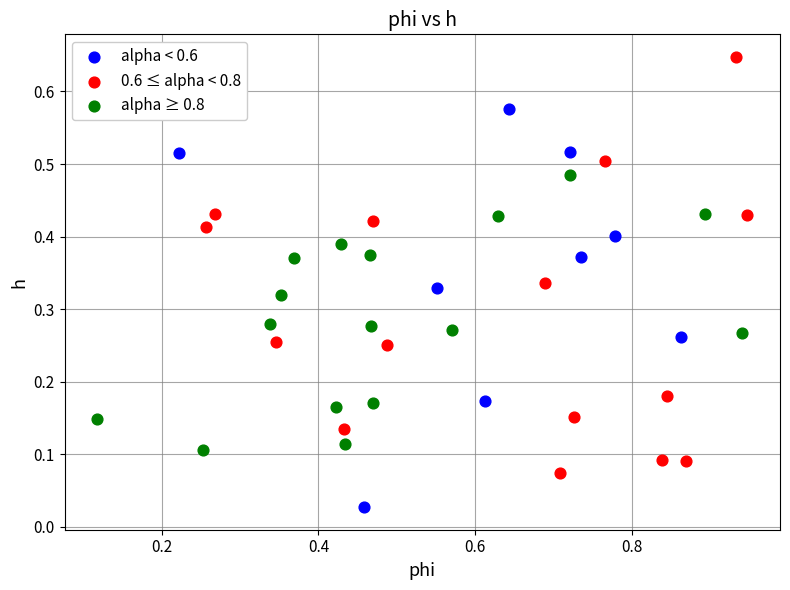

Which series reaches the maximum Y coordinate?

0.6 ≤ alpha < 0.8